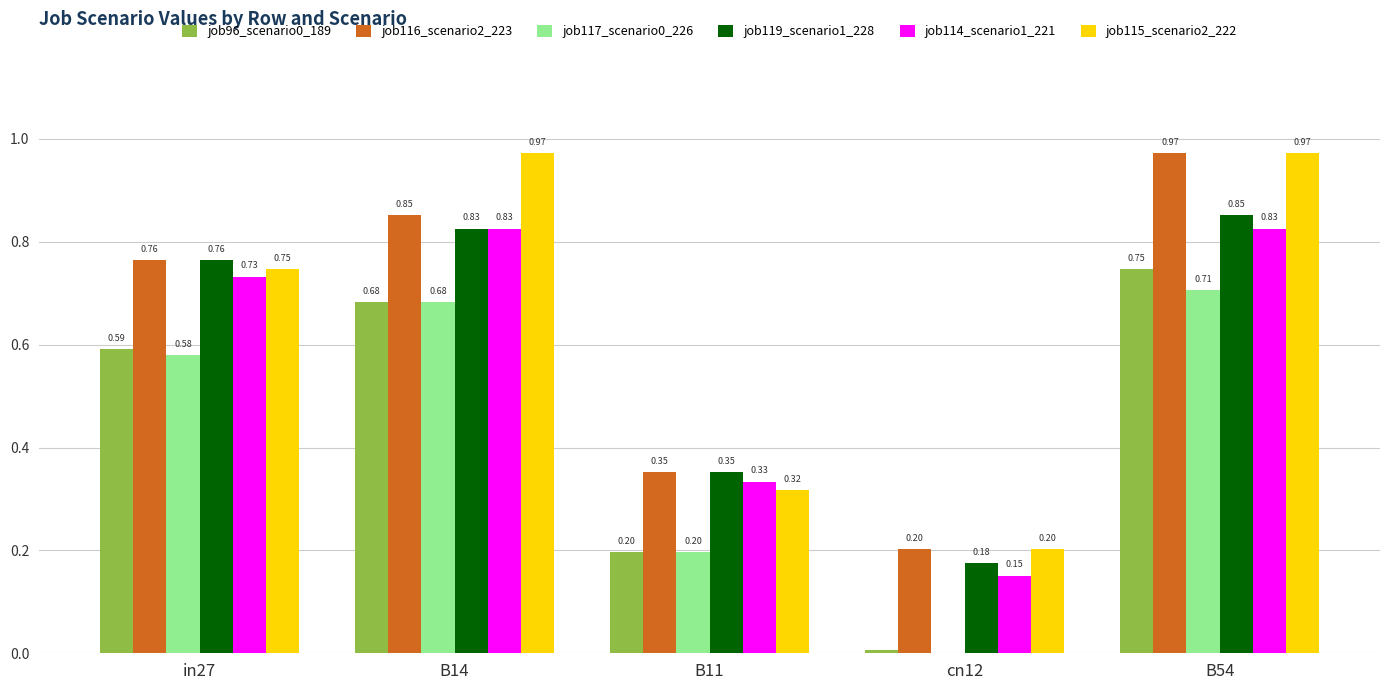

At which category is the sum across all series the highest?

B54